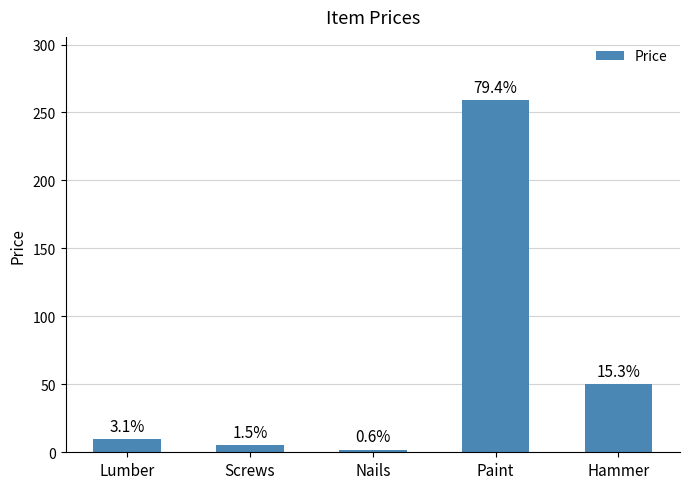

What is the ratio of the value at Hammer to the value at Screws?

10.0